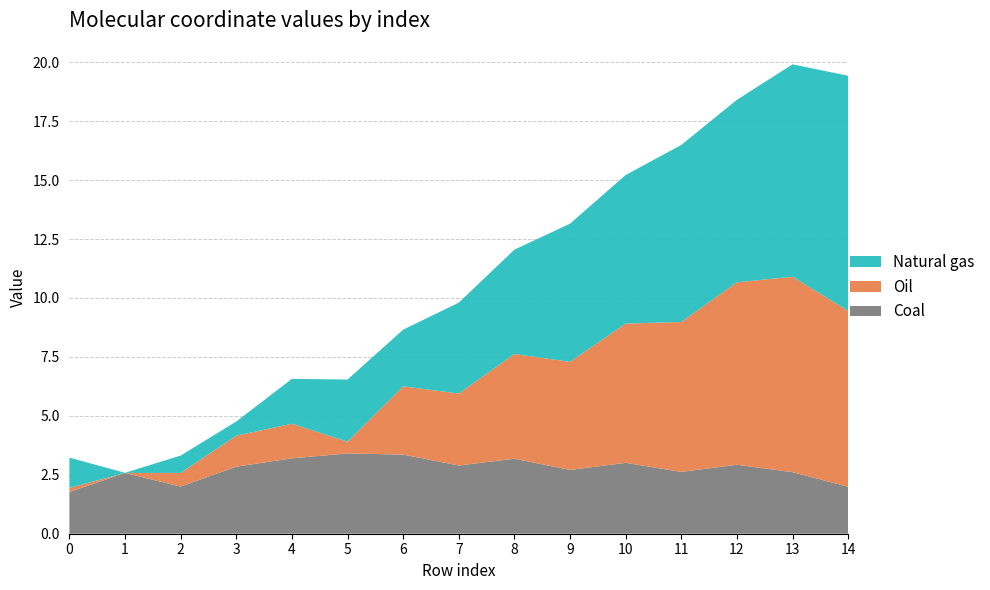

Reading right to left, extract all data points from this chart.

Coal: 14=2.0	13=2.6	12=2.9	11=2.6	10=3.0	9=2.7	8=3.2	7=2.9	6=3.4	5=3.4	4=3.2	3=2.8	2=2.0	1=2.6	0=1.8
Oil: 14=7.5	13=8.3	12=7.7	11=6.4	10=5.9	9=4.6	8=4.4	7=3.1	6=2.9	5=0.5	4=1.5	3=1.3	2=0.6	1=0.0	0=0.2
Natural gas: 14=10.0	13=9.0	12=7.7	11=7.5	10=6.3	9=5.9	8=4.4	7=3.9	6=2.4	5=2.6	4=1.9	3=0.6	2=0.7	1=0.0	0=1.3